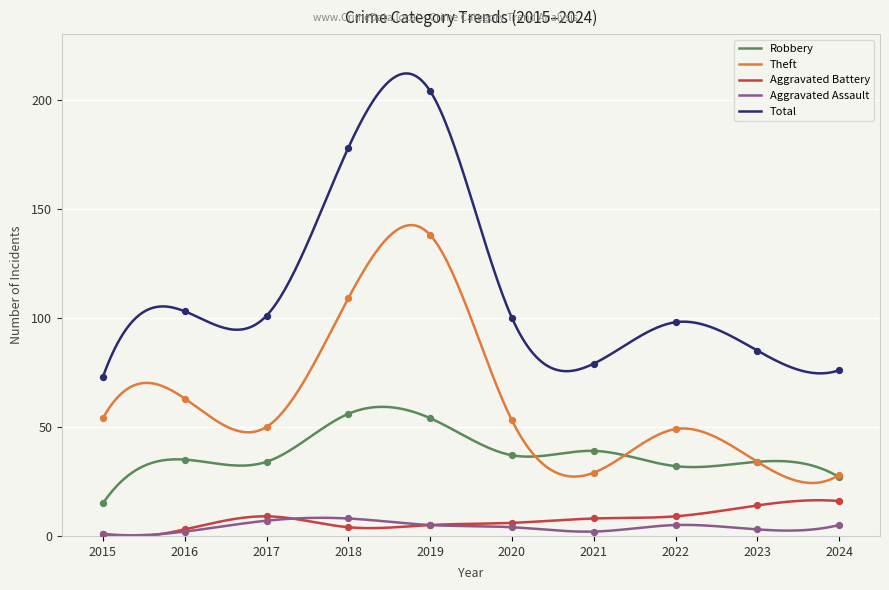

Is the value of Theft at 2020 greater than the value of Aggravated Assault at 2023?

Yes